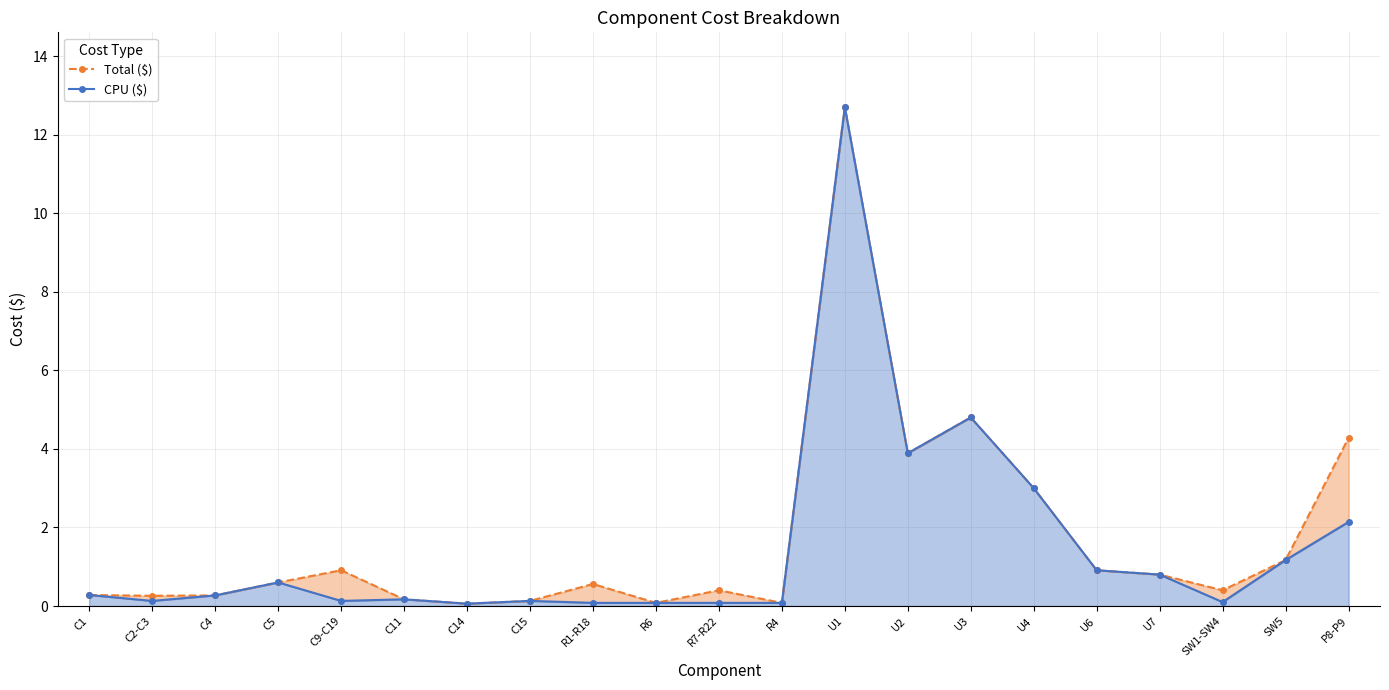

Rank the series by their maximum value, from highest to lowest.

Total ($), CPU ($)